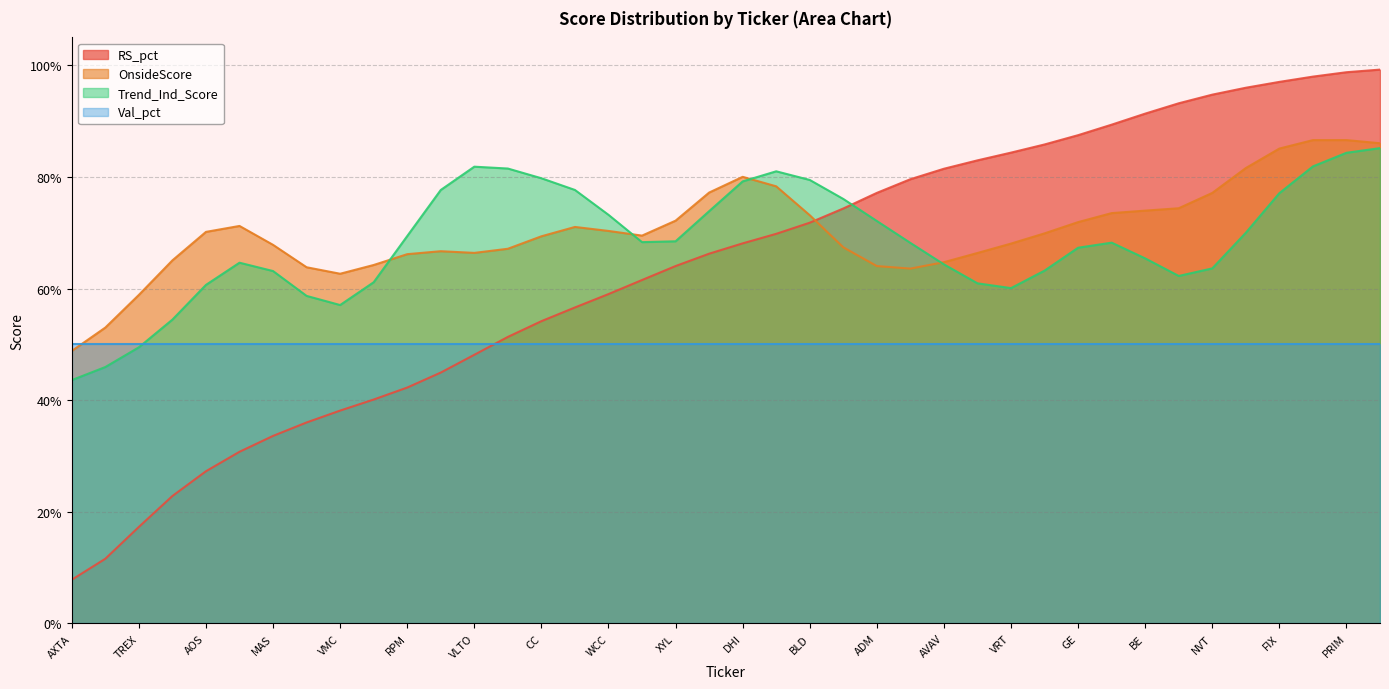

What are all the series names shown in the legend?

RS_pct, OnsideScore, Trend_Ind_Score, Val_pct